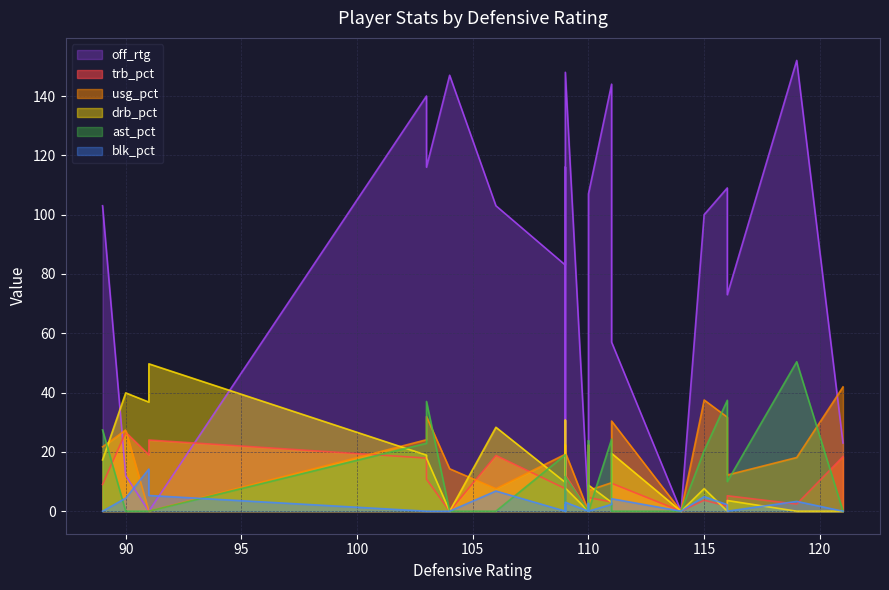

Reading right to left, what are all the values shown in this chart?

trb_pct: 22=18.4	21=14.8	20=24.0	19=3.7	18=9.4	17=2.4	16=7.8	15=5.2	14=18.8	13=11.7	12=1.7	11=0.0	10=0.0	9=19.0	8=0.0	7=26.6	6=12.2	5=9.0	4=4.6	3=7.6	2=17.9	1=3.1	0=10.8
usg_pct: 22=41.9	21=22.4	20=0.0	19=37.5	18=30.4	17=18.1	16=22.3	15=12.2	14=7.6	13=19.7	12=31.7	11=0.0	10=0.0	9=0.0	8=14.3	7=27.4	6=19.8	5=21.7	4=7.0	3=19.2	2=24.1	1=9.6	0=31.9
drb_pct: 22=0.0	21=30.7	20=49.7	19=7.6	18=19.5	17=0.0	16=4.1	15=3.6	14=28.3	13=20.7	12=0.0	11=0.0	10=0.0	9=36.8	8=0.0	7=39.9	6=7.8	5=17.3	4=8.8	3=9.7	2=18.9	1=3.0	0=17.9
ast_pct: 22=0.0	21=0.0	20=0.0	19=20.4	18=0.0	17=50.4	16=23.8	15=10.0	14=0.0	13=18.9	12=37.4	11=0.0	10=0.0	9=0.0	8=0.0	7=0.0	6=11.7	5=27.4	4=0.0	3=19.0	2=22.9	1=24.3	0=37.0
blk_pct: 22=0.0	21=0.0	20=5.3	19=4.9	18=4.2	17=3.3	16=2.6	15=0.0	14=6.8	13=2.2	12=2.2	11=0.0	10=0.0	9=14.2	8=0.0	7=4.4	6=3.0	5=0.0	4=0.0	3=0.0	2=0.0	1=2.3	0=0.0
off_rtg: 22=23.0	21=0.0	20=0.0	19=100.0	18=57.0	17=152.0	16=104.0	15=73.0	14=103.0	13=116.0	12=109.0	11=0.0	10=0.0	9=0.0	8=147.0	7=12.0	6=148.0	5=103.0	4=107.0	3=83.0	2=140.0	1=144.0	0=116.0